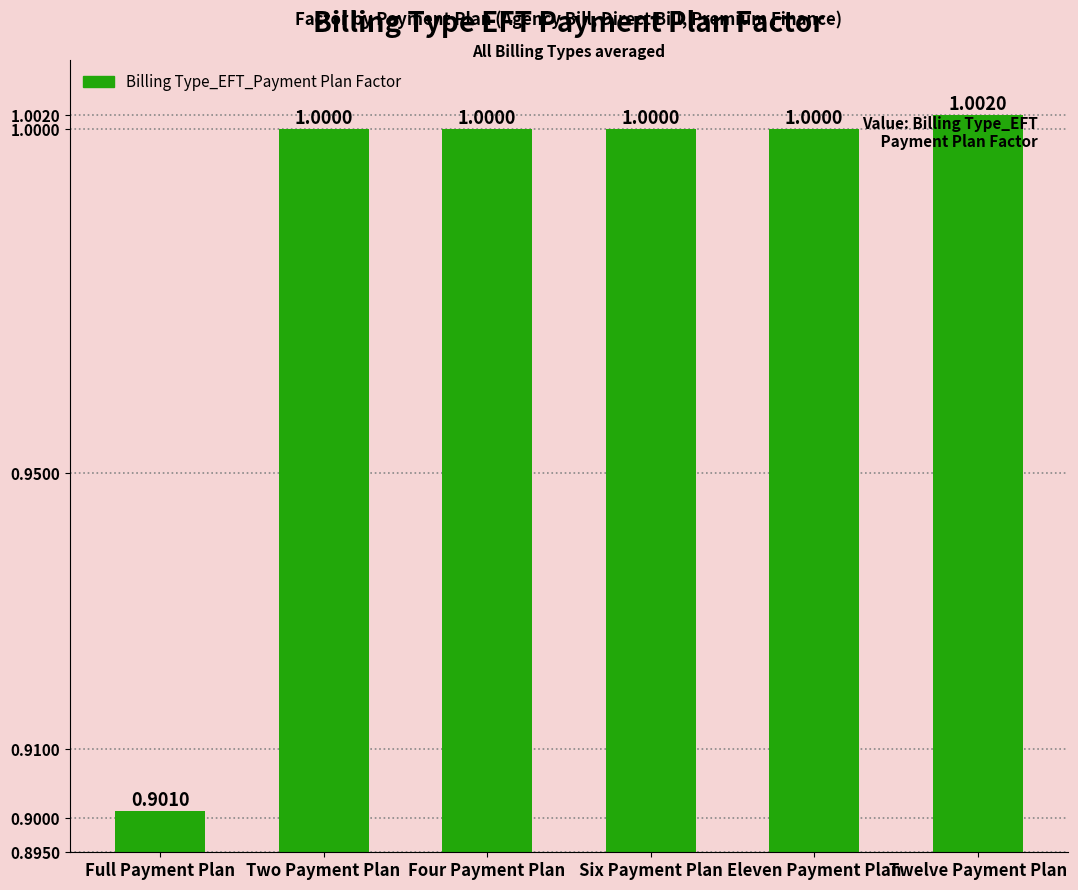

What is the label of the 2nd bar from the left?

Two Payment Plan